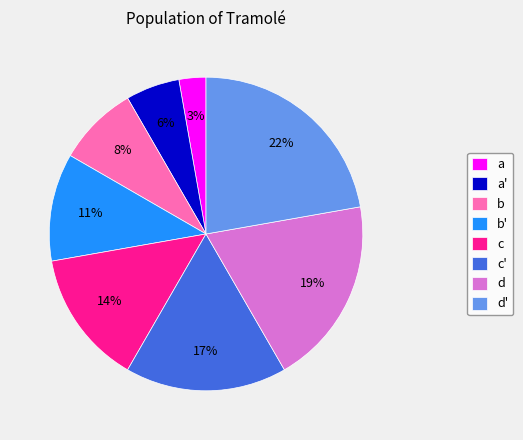

Do b' and a together represent more than half of the pie?

No